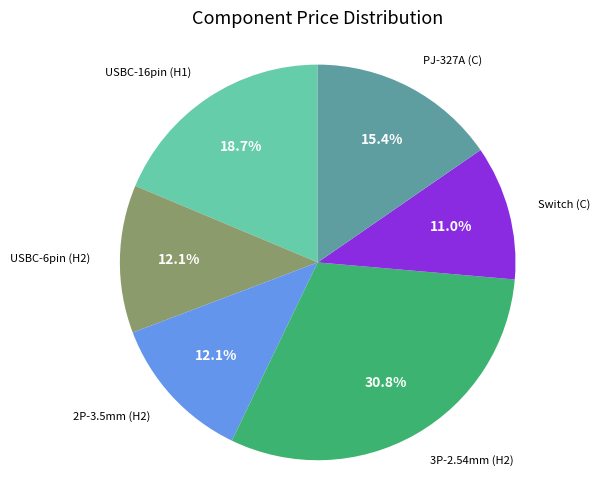

Is 3P-2.54mm (H2) the majority of the pie?

No